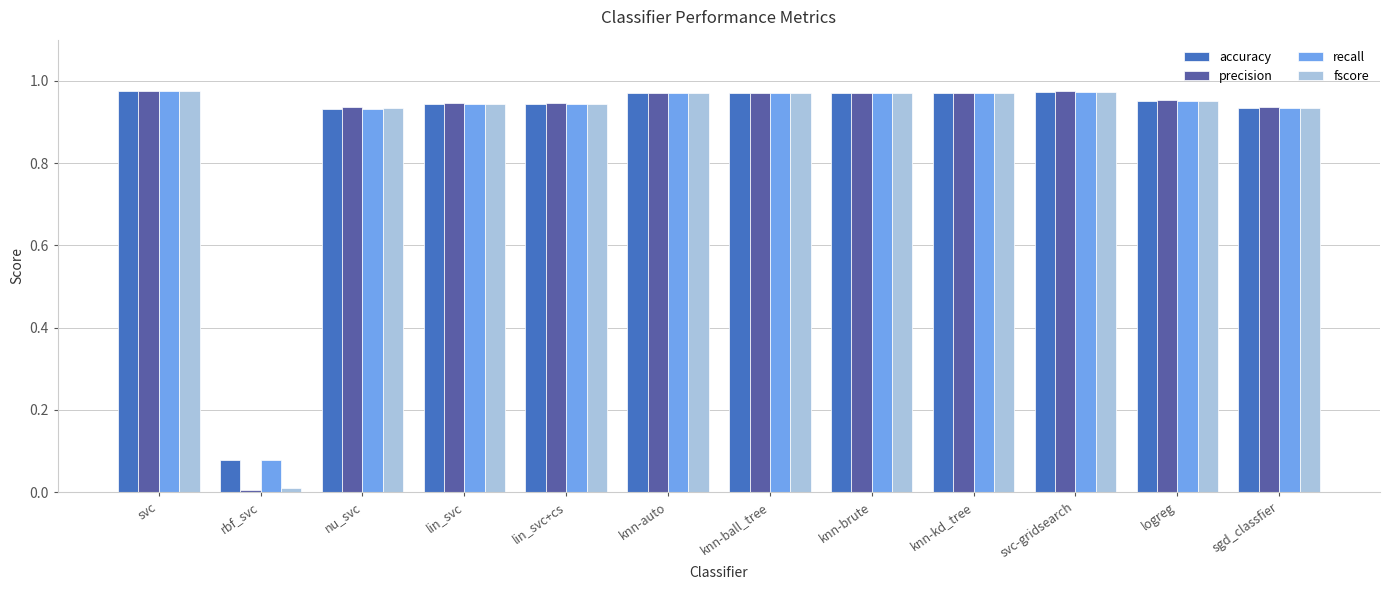

What is the sum of all fscore values?

10.5